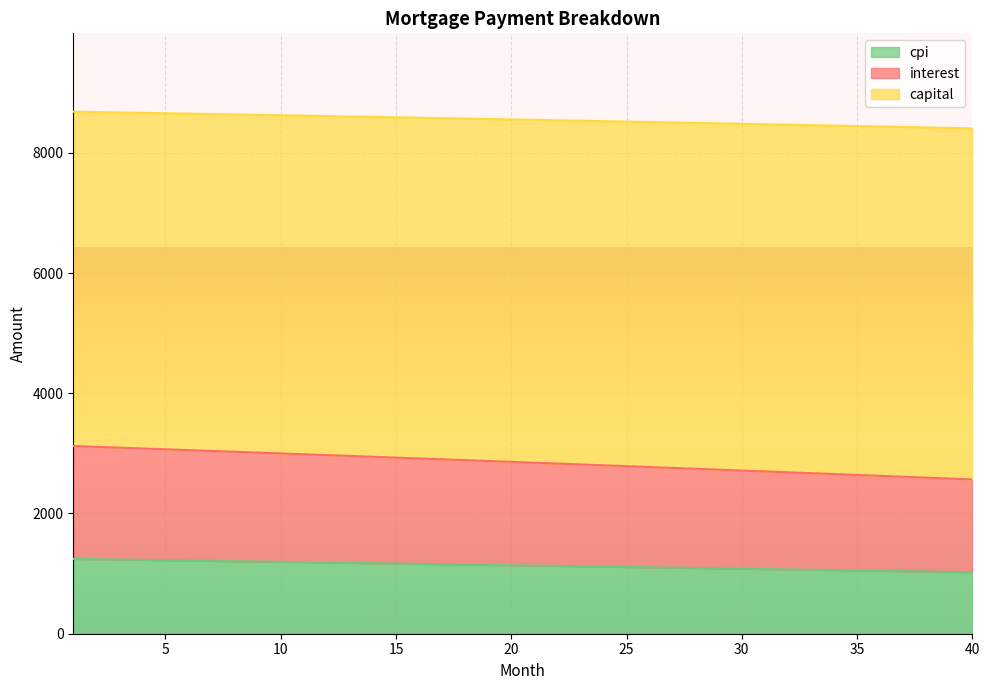

True or false: interest and cpi cross at least once.

False